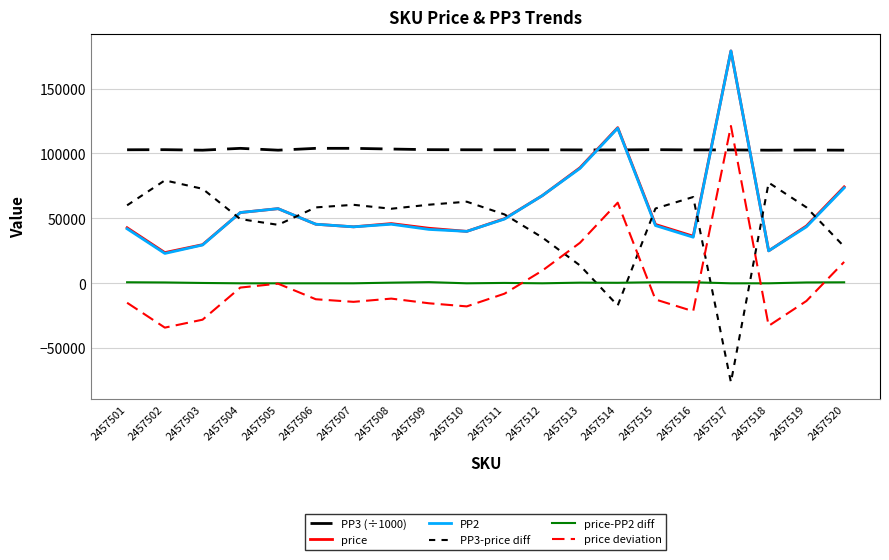

How many values in the price deviation series exceed -12289?

9